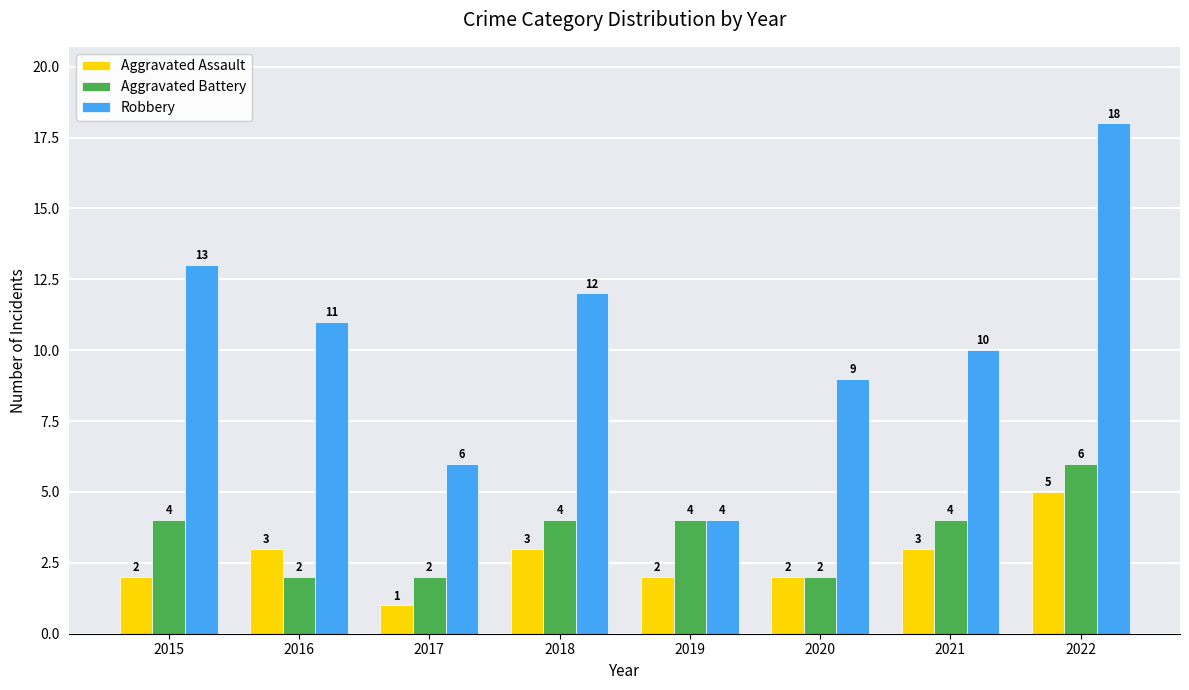

Is the value of Robbery at 2018 greater than the value of Aggravated Assault at 2020?

Yes